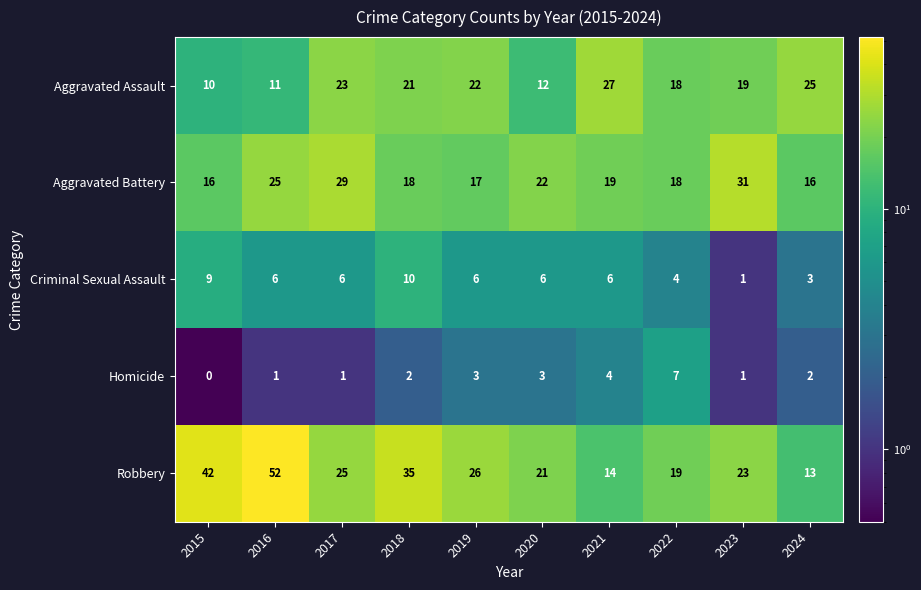

At how many categories does at least one series exceed 32?

3